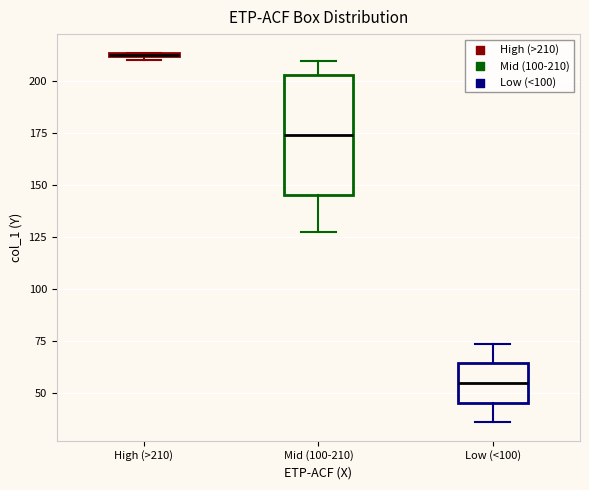

Where does the lower whisker of the box for Mid (100-210) end on the y-axis? The values are not printed on the chart, so give them approximately, as read against the axis.

125